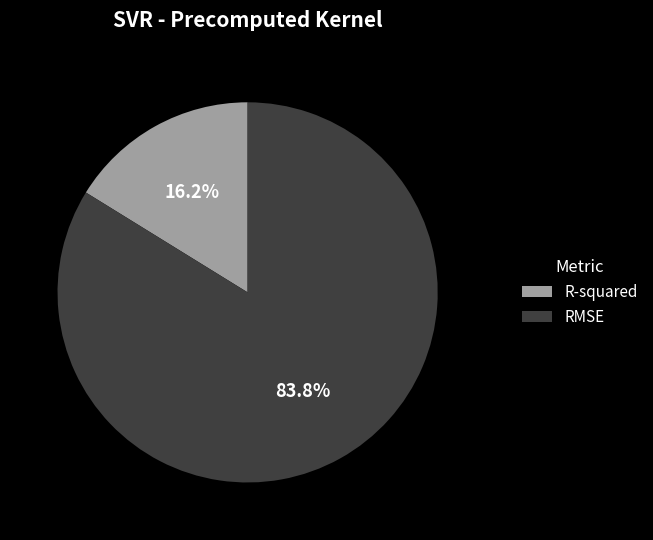

Does R-squared represent more than half of the total?

No